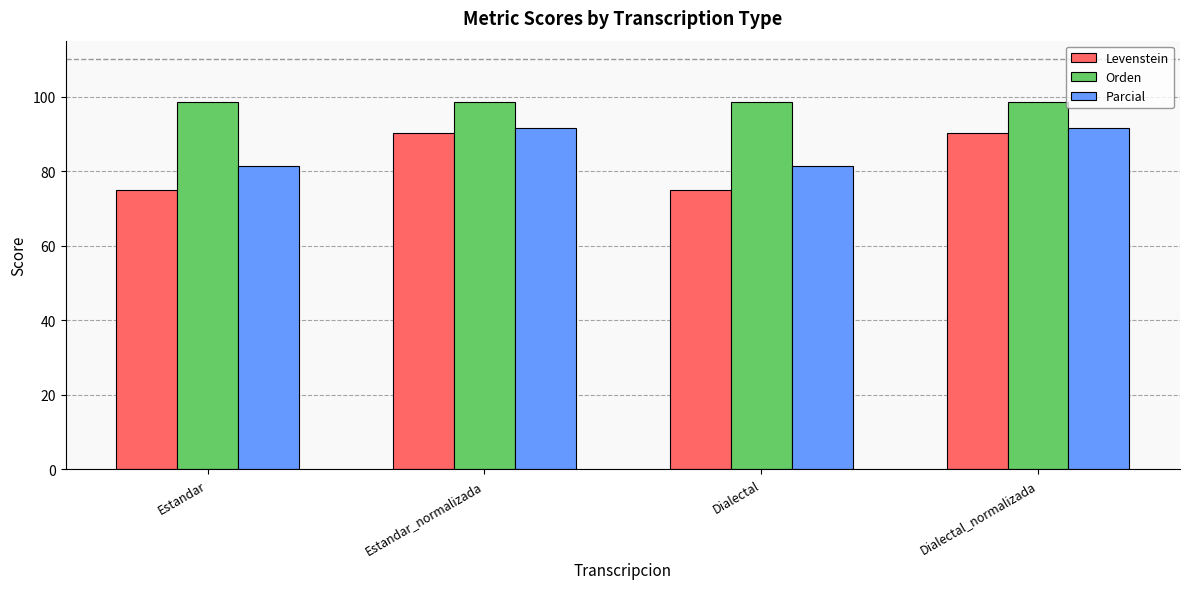

Between Dialectal and Dialectal_normalizada, which series saw the biggest shift?

Levenstein